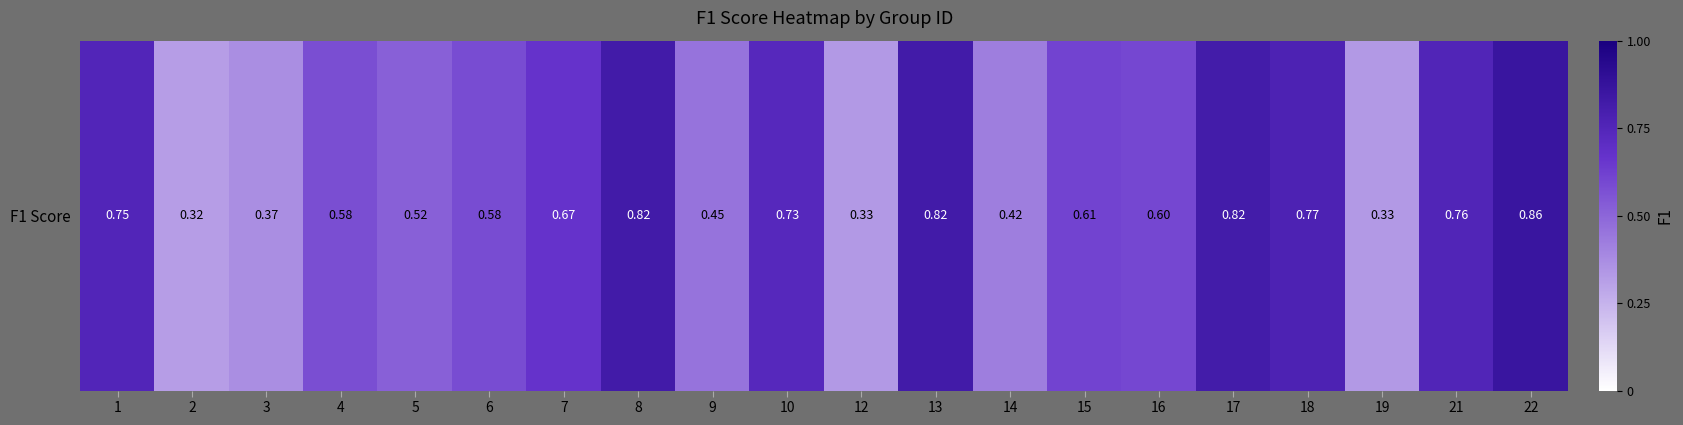

At which category does the chart reach its minimum across all series?

2